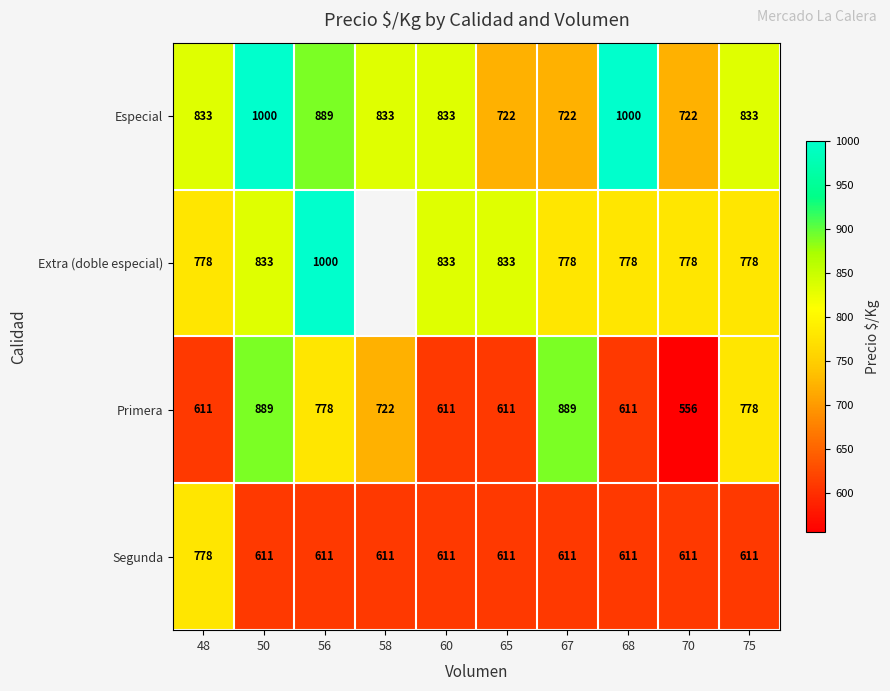

What is the sum of the Primera values at 75 and 68?

1389